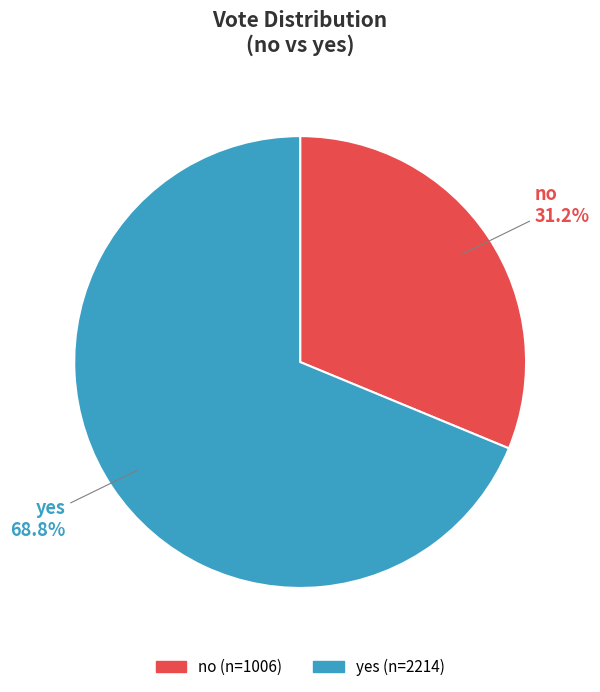

Which slice is the largest?

yes